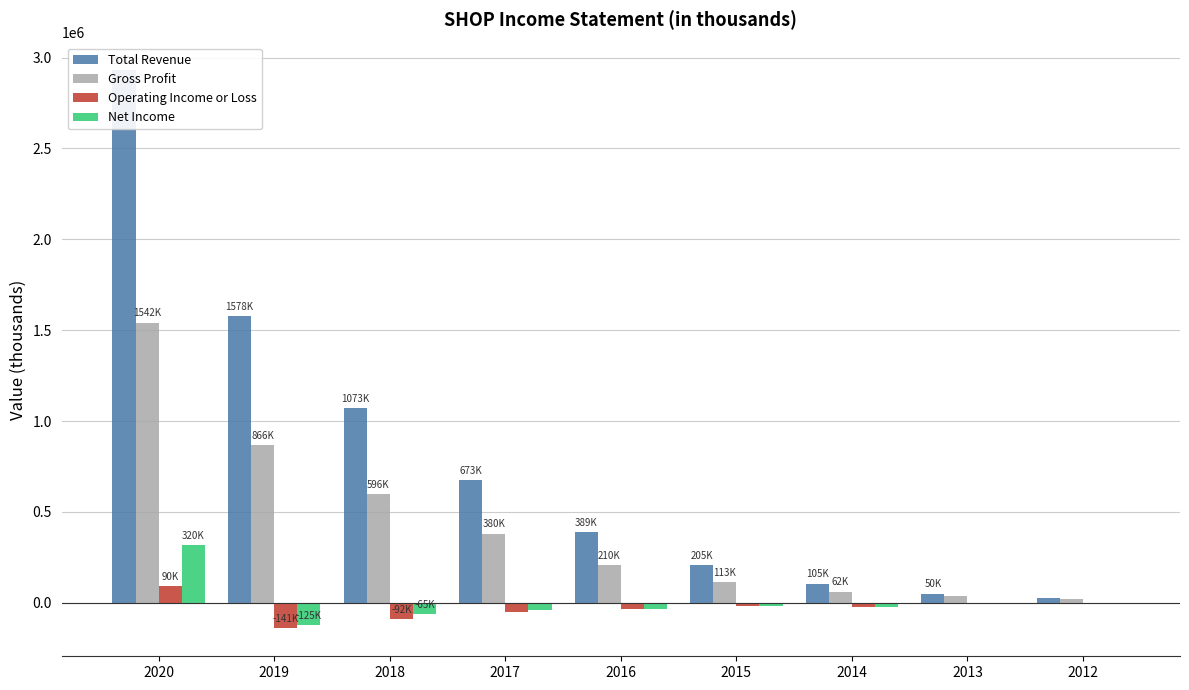

What is the difference between the maximum and minimum values in the Net Income series?

444300